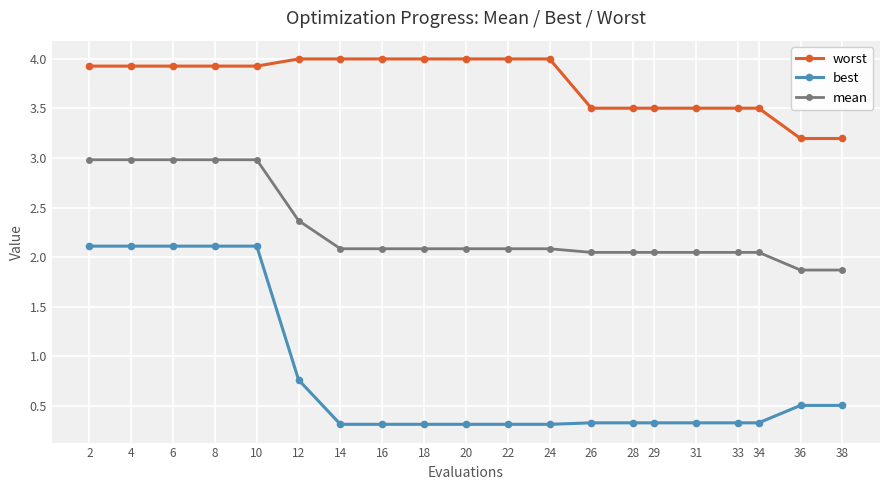

True or false: best and worst cross at least once.

False